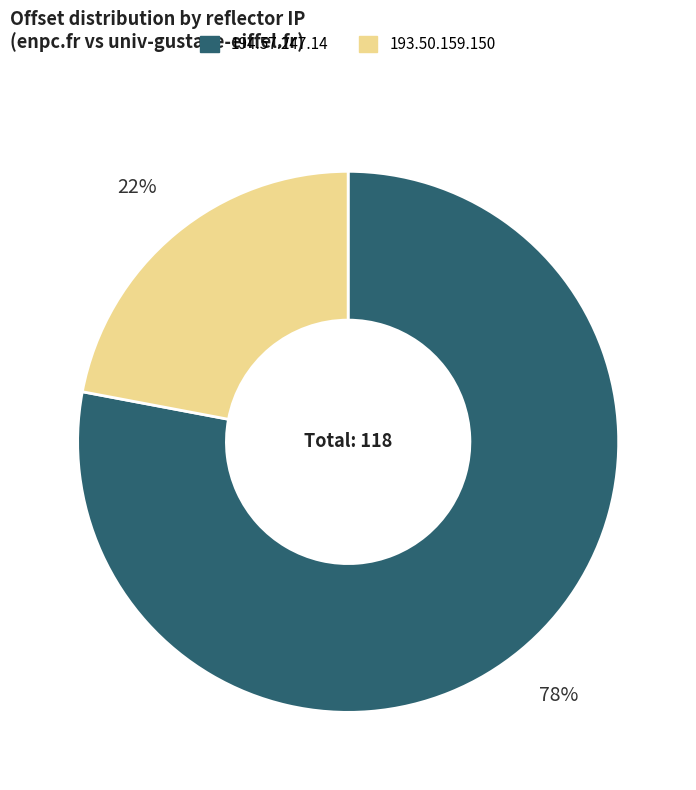

What is the ratio of the value at 193.50.159.150 to the value at 194.57.247.14?

0.3